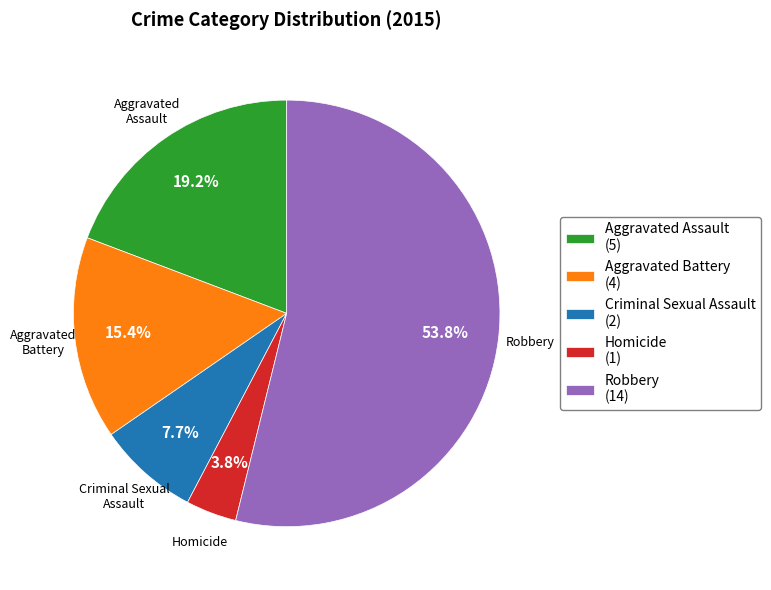

To the nearest percent, what is the average slice percentage?

20%